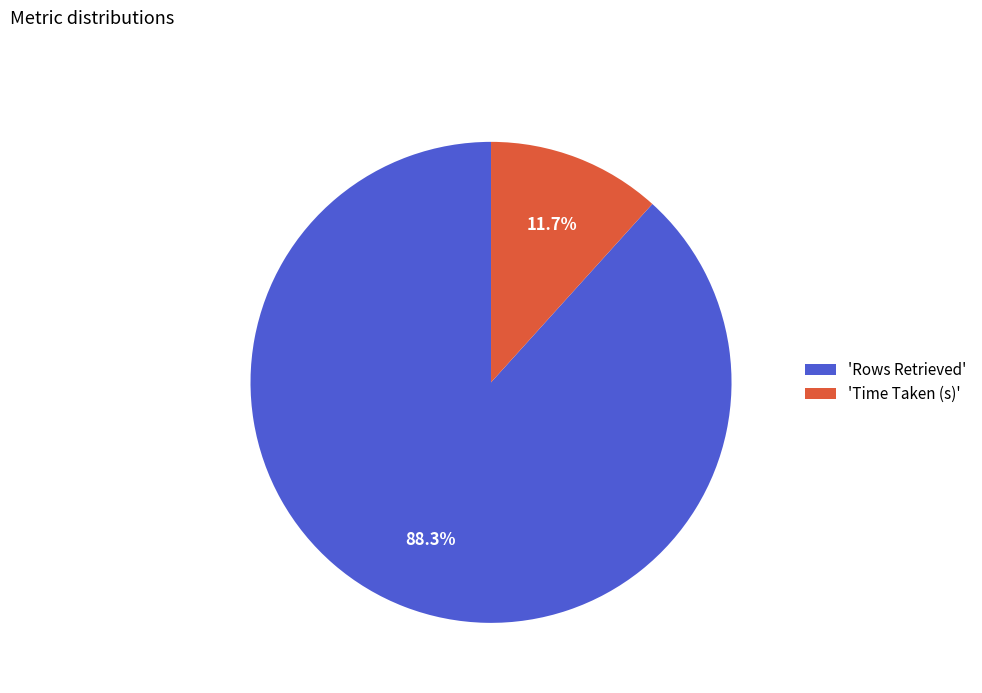

Which has a higher value, 'Rows Retrieved' or 'Time Taken (s)'?

'Rows Retrieved'